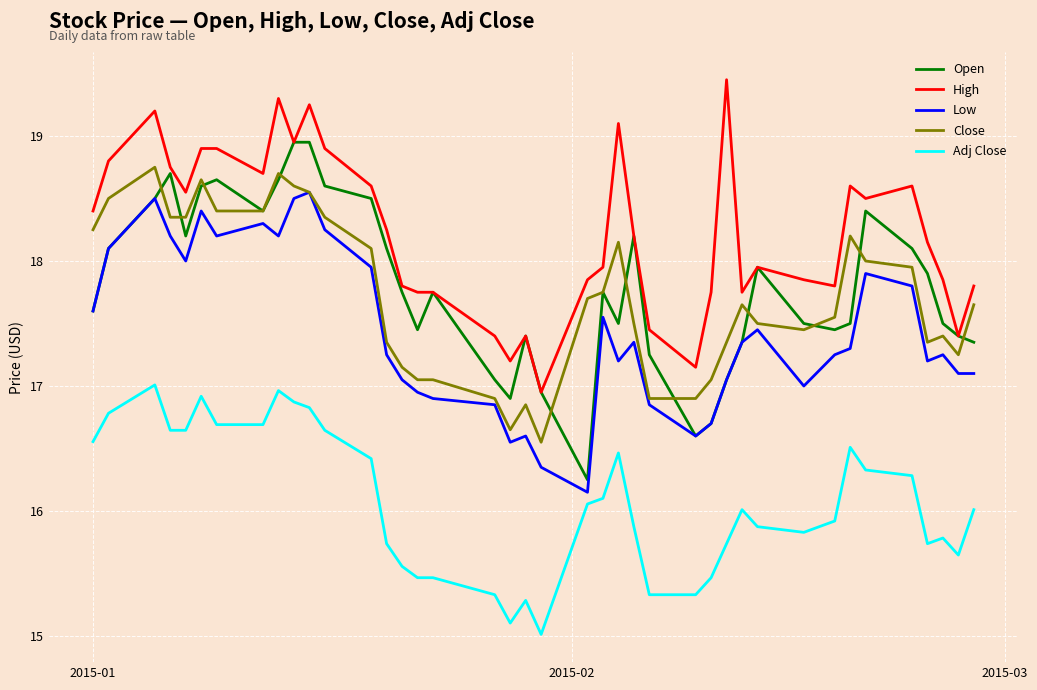

What is the smallest value displayed?

15.0